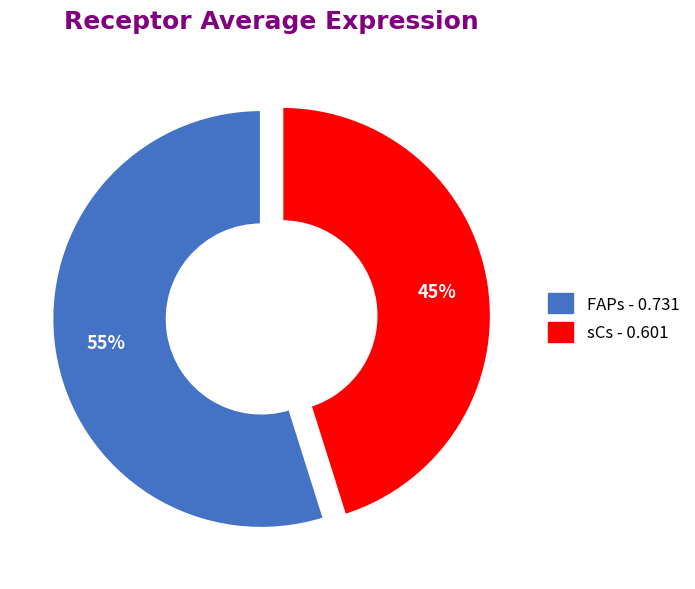

Does any single category account for the majority?

Yes